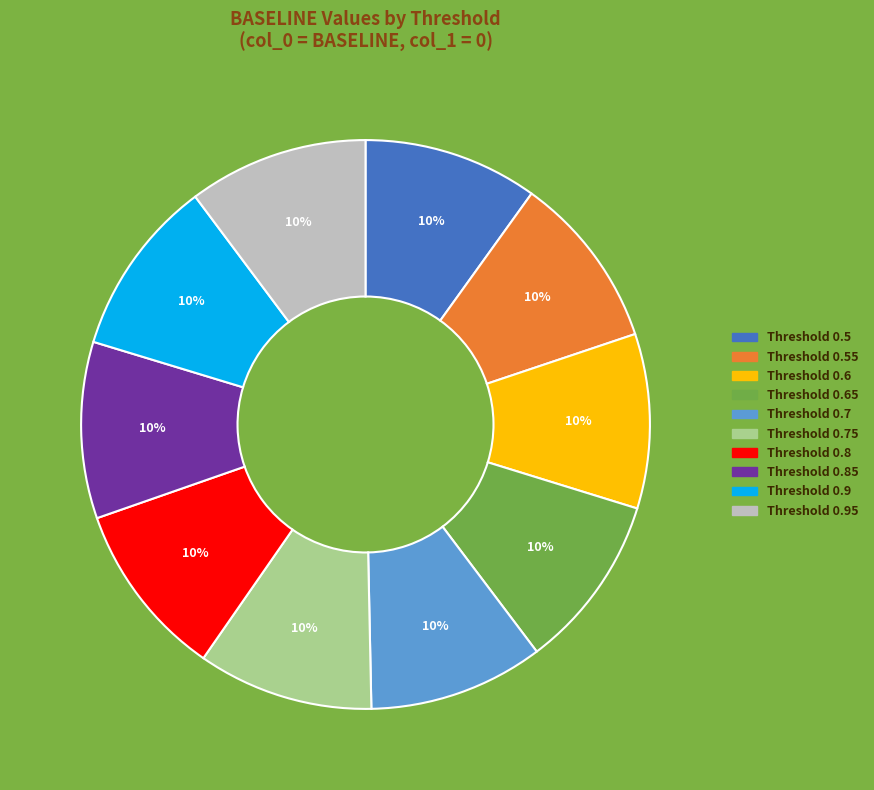

To the nearest percent, what is the average slice percentage?

10%